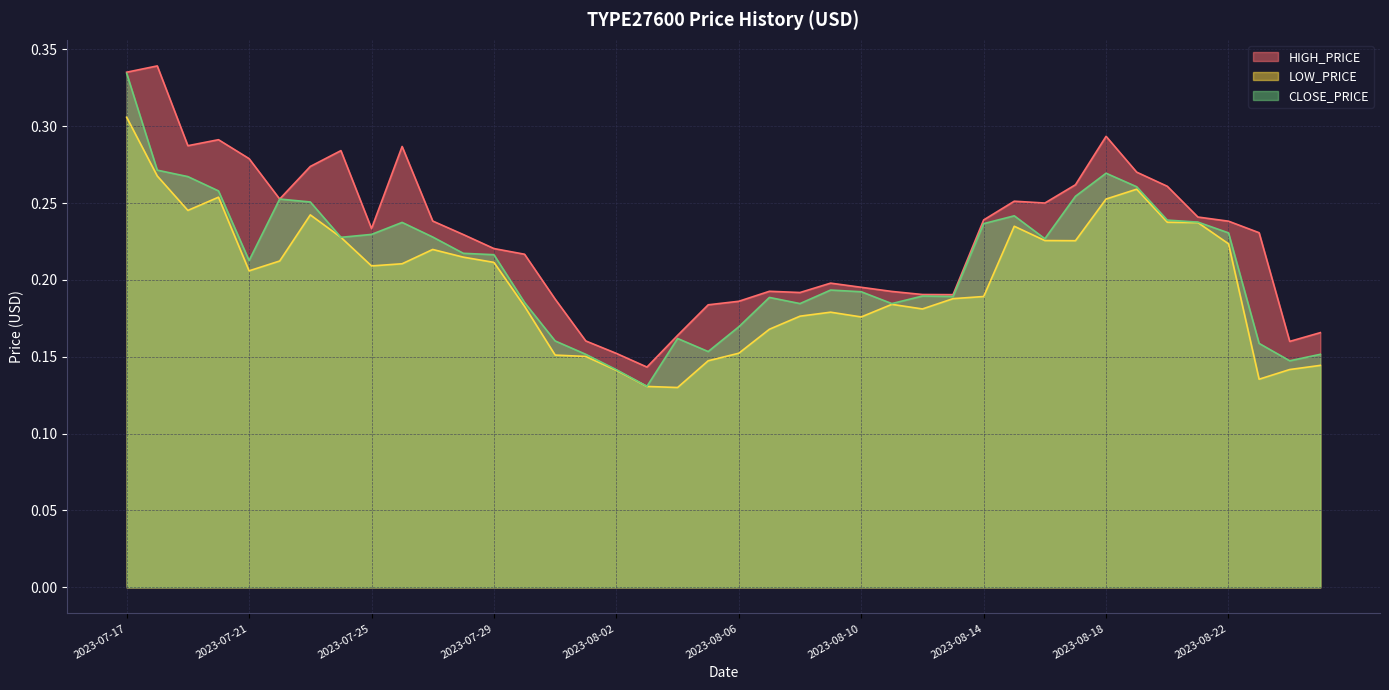

At which category is the sum across all series the highest?

2023-07-17